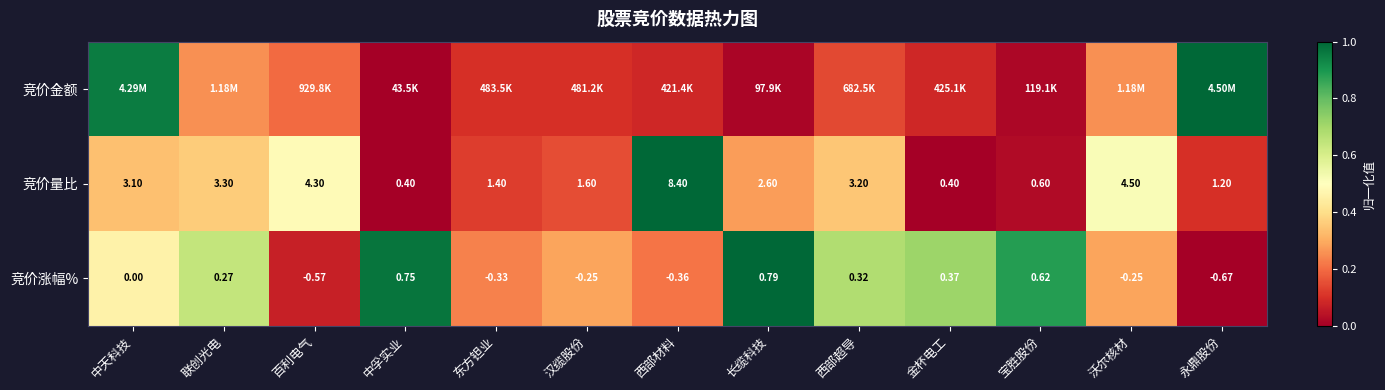

What is the spread (max minus min) of values at 汉缆股份?

0.2